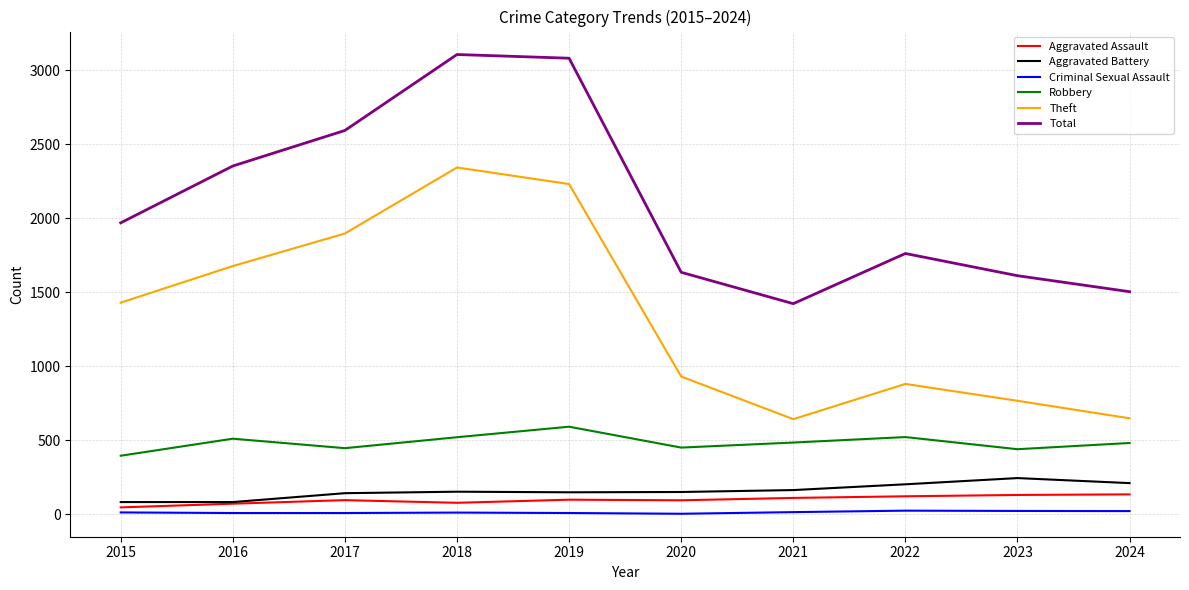

True or false: Robbery has more than 2 interior local peaks.

True